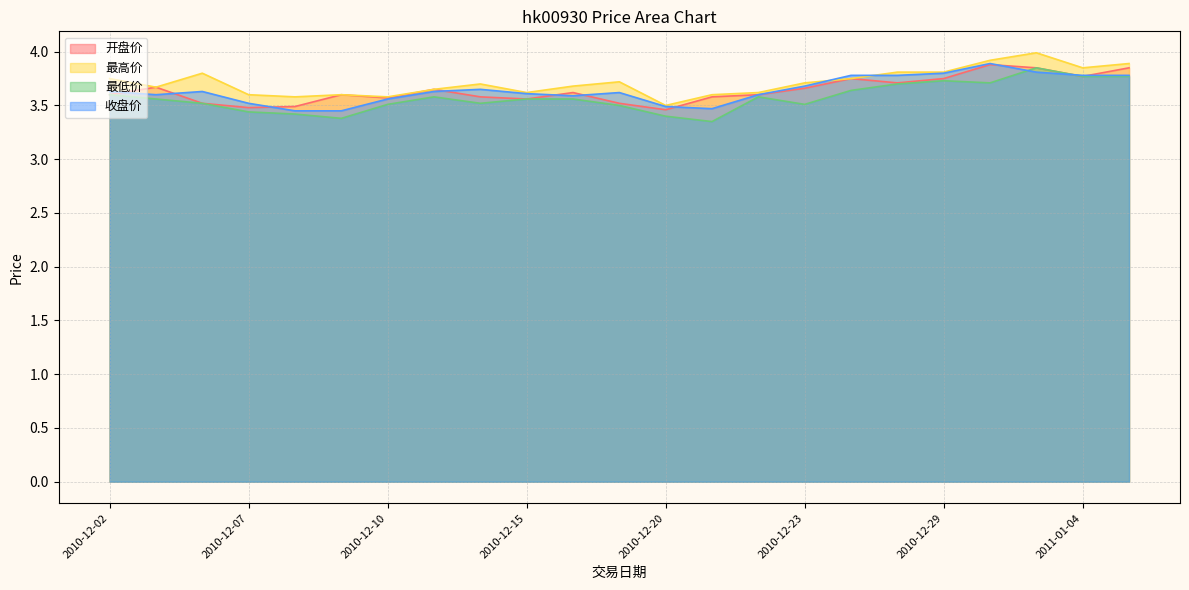

How many lines are shown in the chart?

4